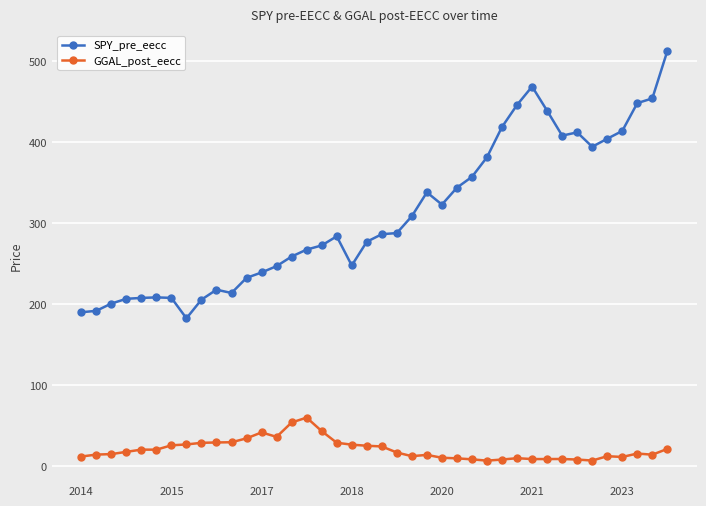

Does the chart display data point markers on the line(s)?

Yes